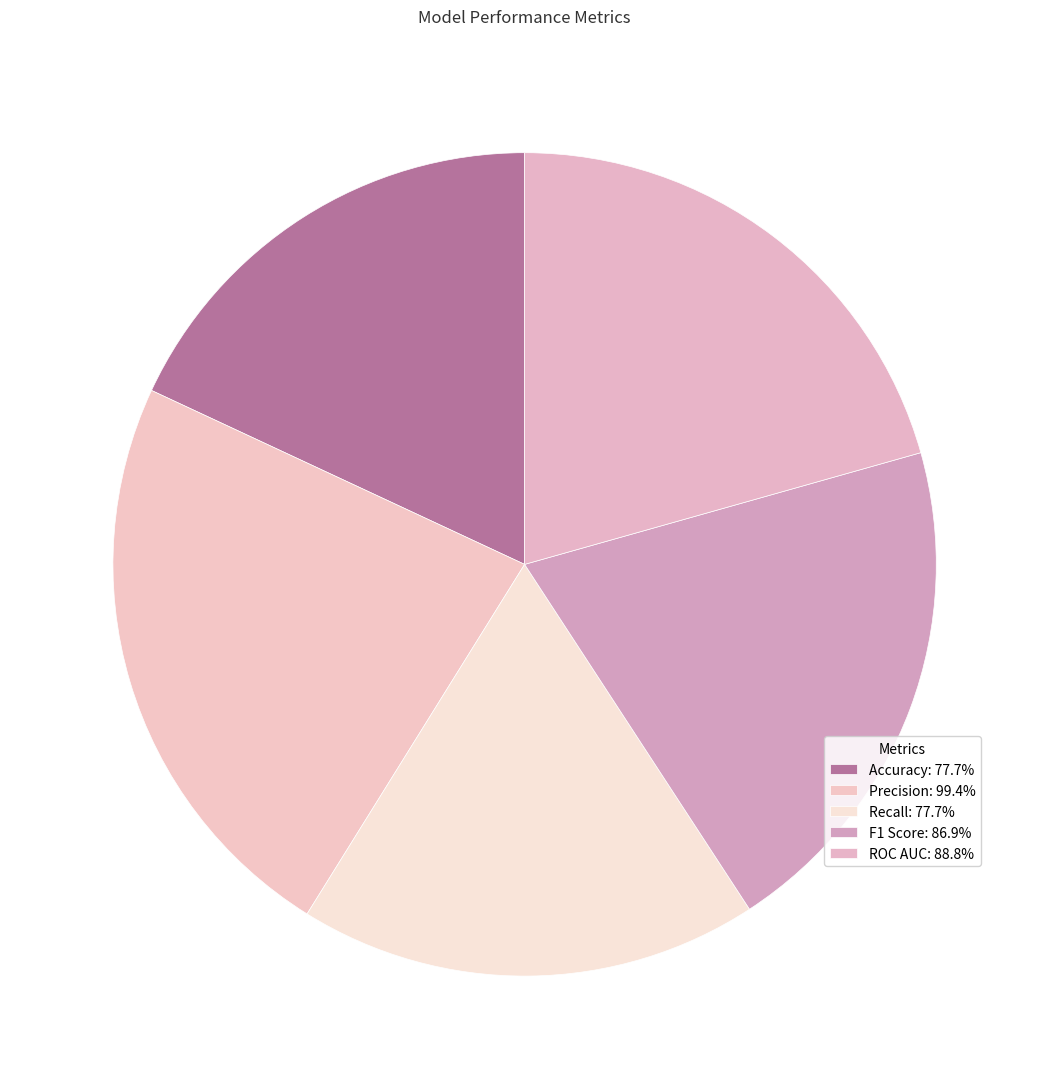

What is the total percentage of F1 Score and Precision?

43.3%